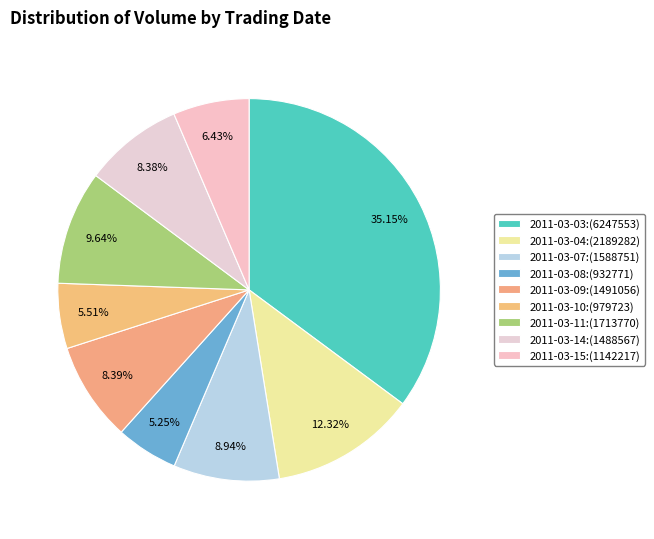

Rank the categories by value from lowest to highest.

2011-03-08:(932771), 2011-03-10:(979723), 2011-03-15:(1142217), 2011-03-14:(1488567), 2011-03-09:(1491056), 2011-03-07:(1588751), 2011-03-11:(1713770), 2011-03-04:(2189282), 2011-03-03:(6247553)